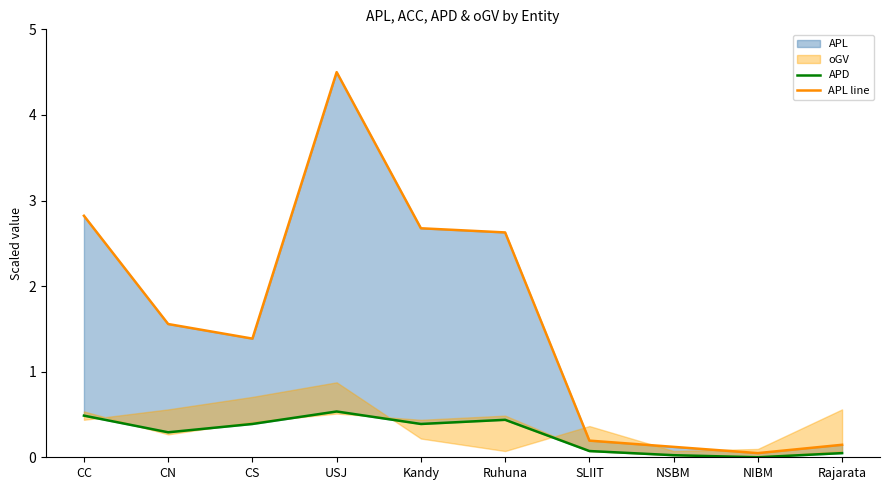

What is the value of the APD point at the 5th from the left?

0.4